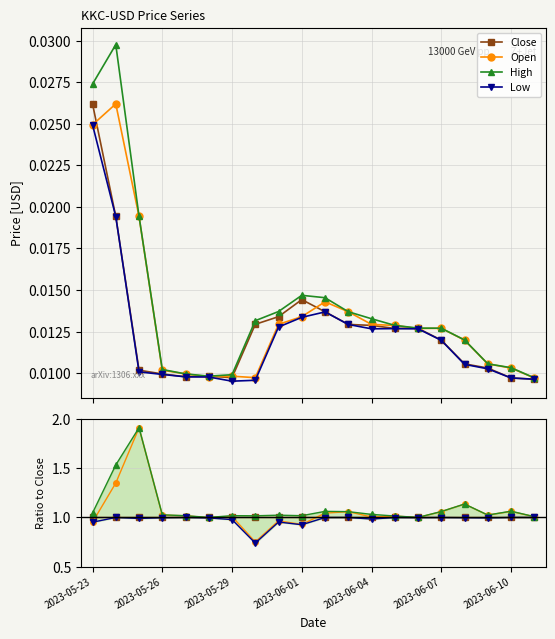

Count the number of data series in this chart.

4